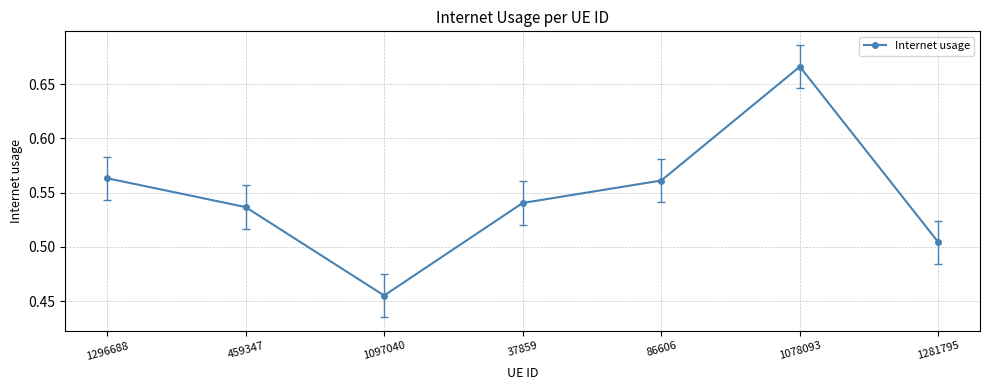

What is the label of the 3rd point from the left?

1097040